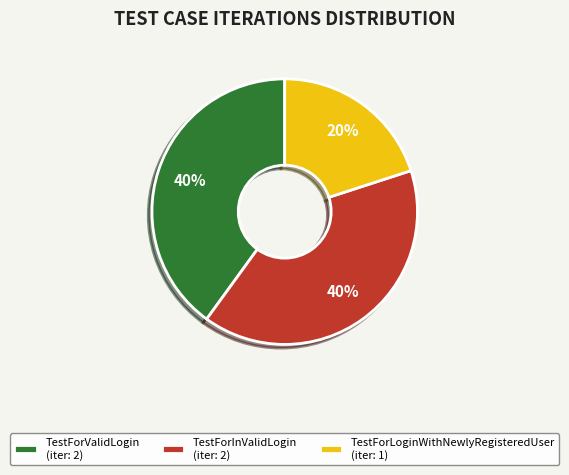

Approximately how many times larger is the value at TestForInValidLogin compared to TestForLoginWithNewlyRegisteredUser?

2.0